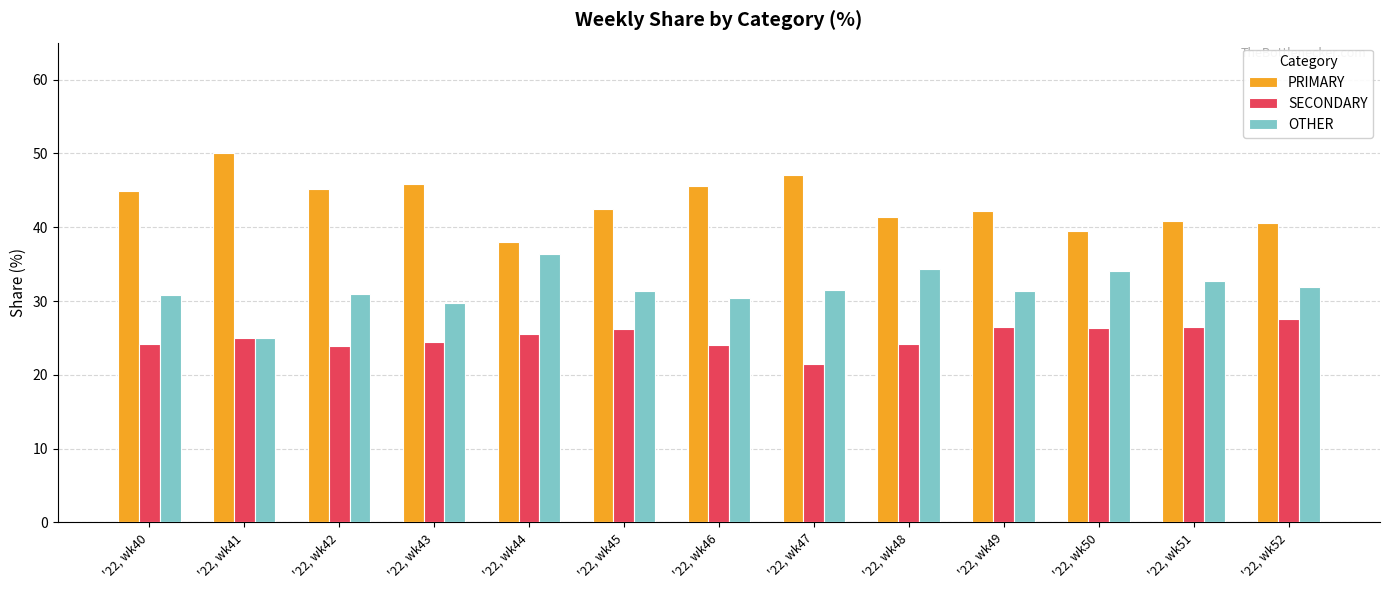

What is the sum of the SECONDARY values at '22, wk47 and '22, wk42?

45.3